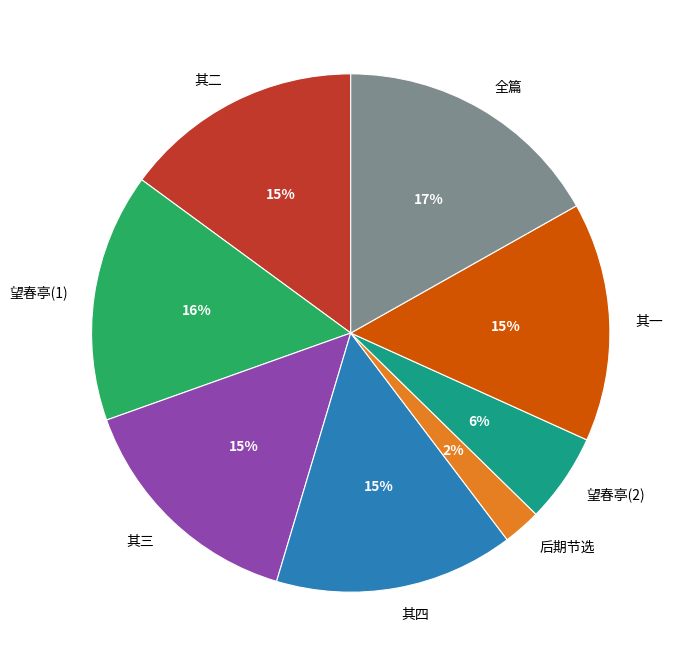

Is the sum of 其四 and 全篇 greater than half?

No